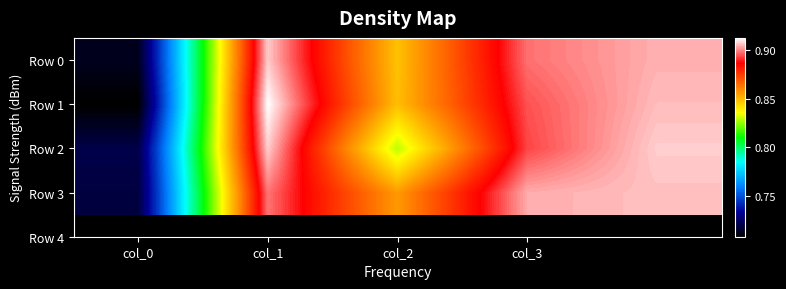

How many series are shown in this chart?

4